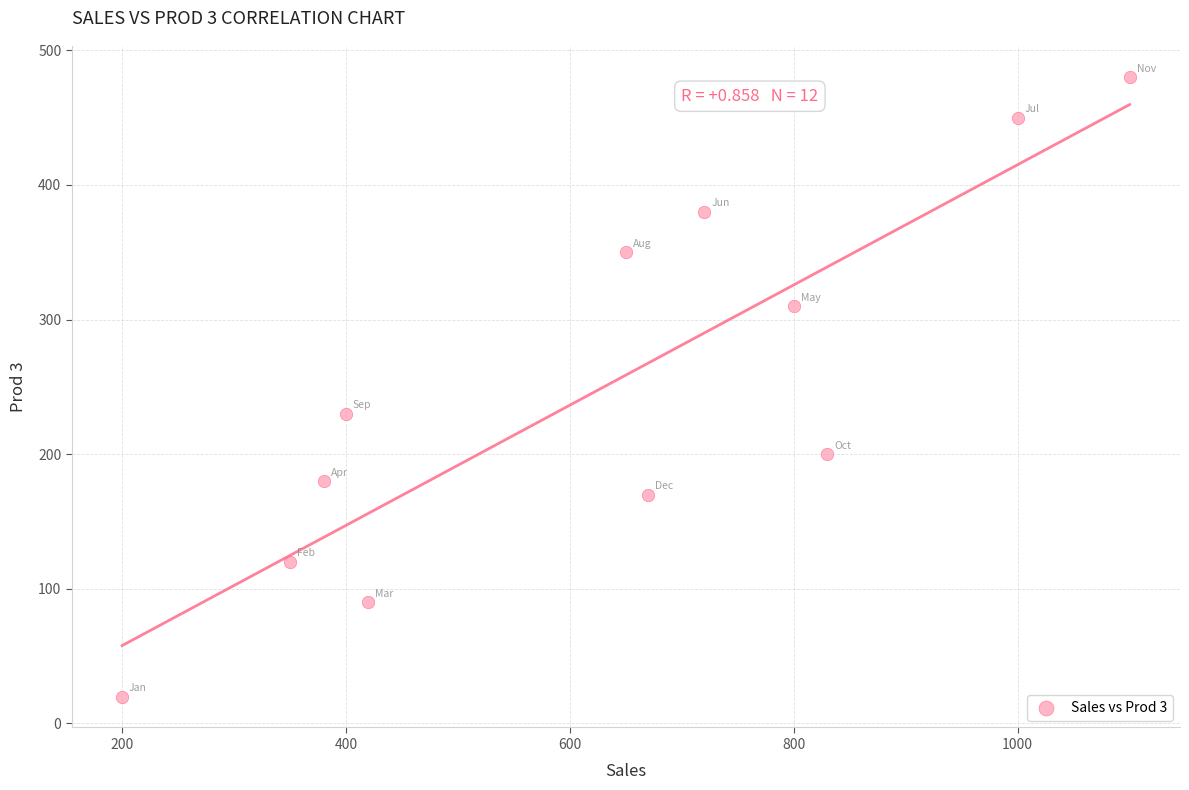

What Y value in the scatter plot is closest to 250?

230